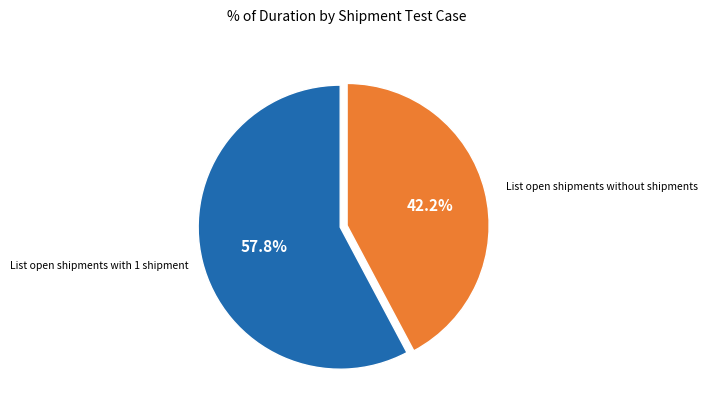

Rank the categories by value from lowest to highest.

List open shipments without shipments, List open shipments with 1 shipment